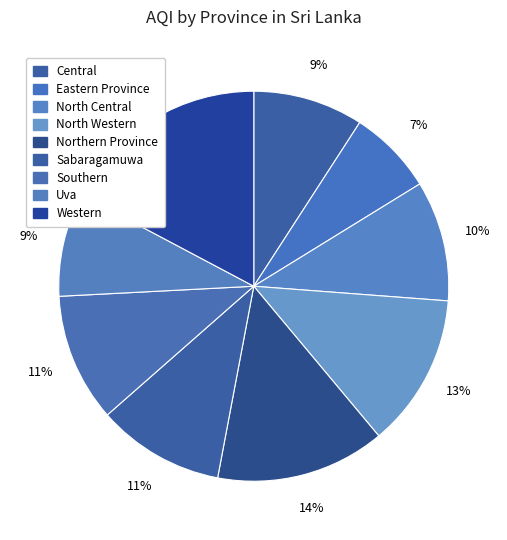

To the nearest percent, what portion does North Western represent?

13%